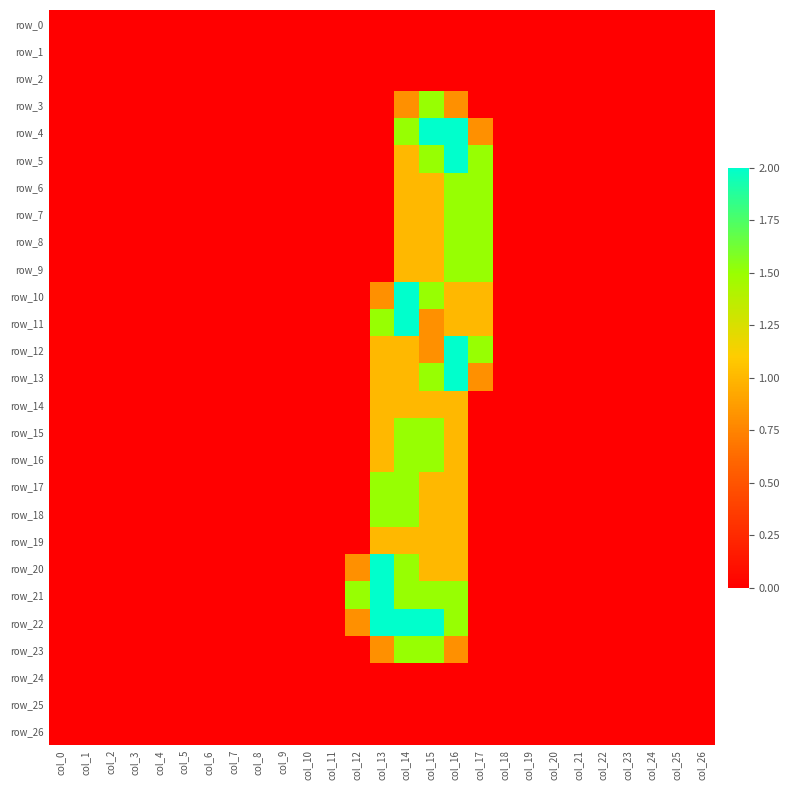

How many values in row_9 are above zero?

4